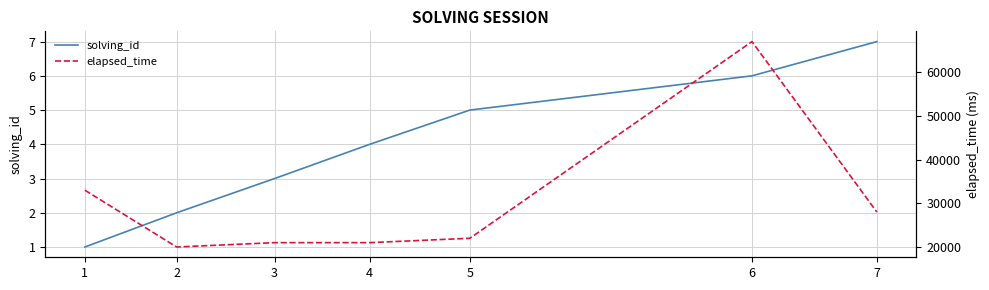

Does the chart display data point markers on the line(s)?

No